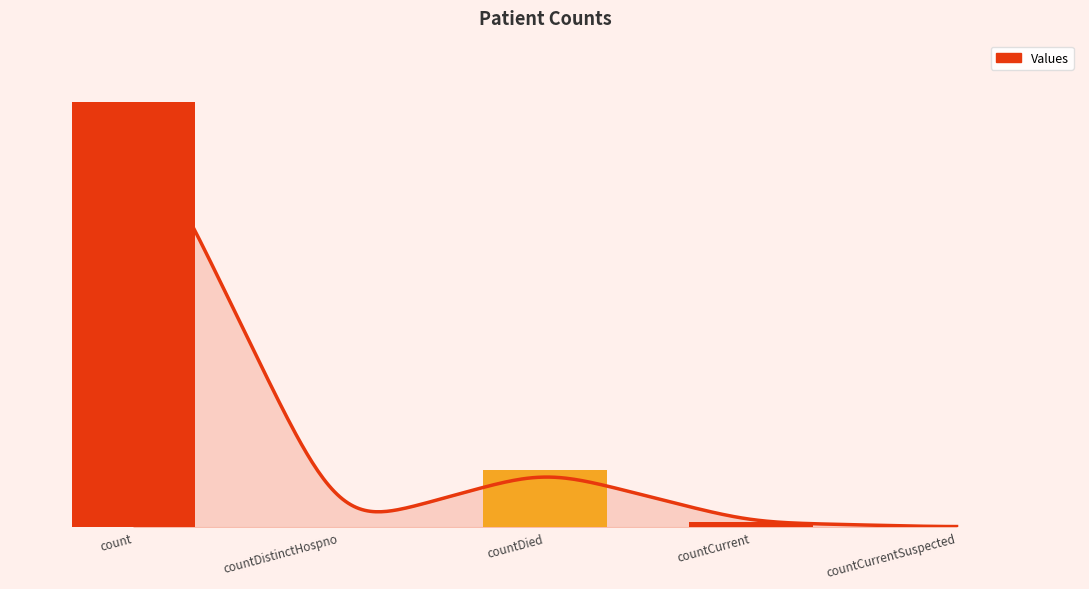

What is the value of the 3rd bar from the left?

10554